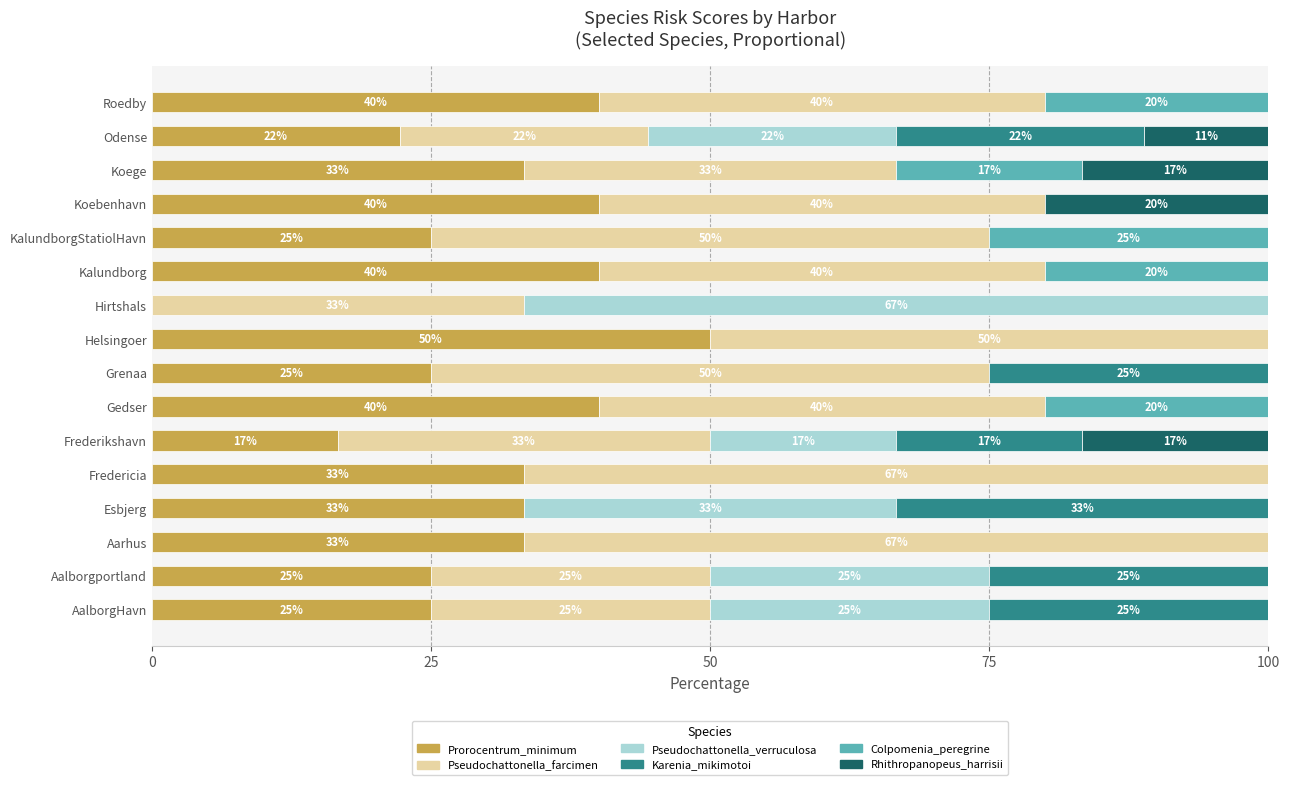

What is the total value across all series at AalborgHavn?

100.0